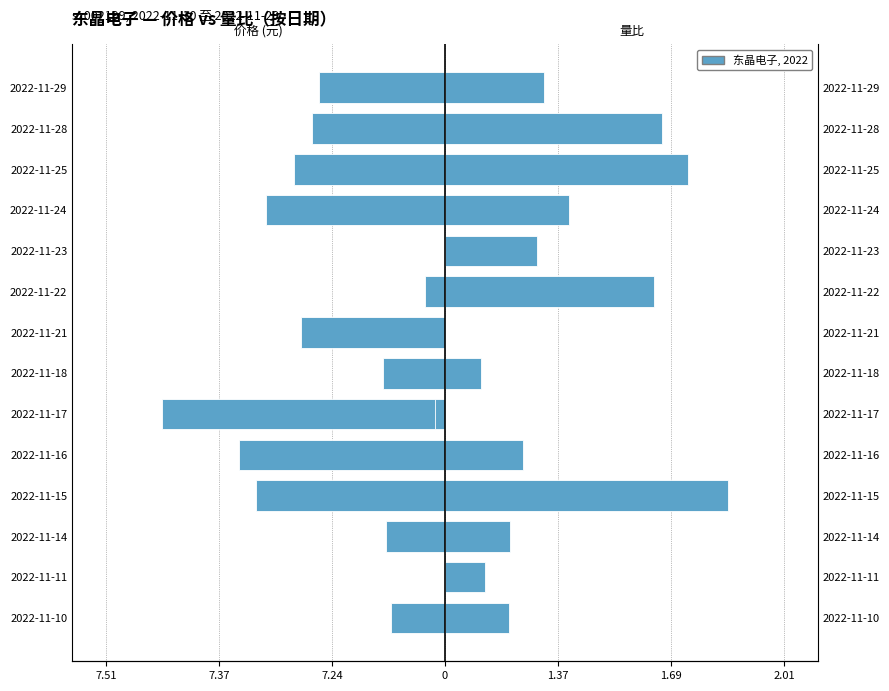

Which series changed the most between 2022-11-23 and 2022-11-29?

量比(右)